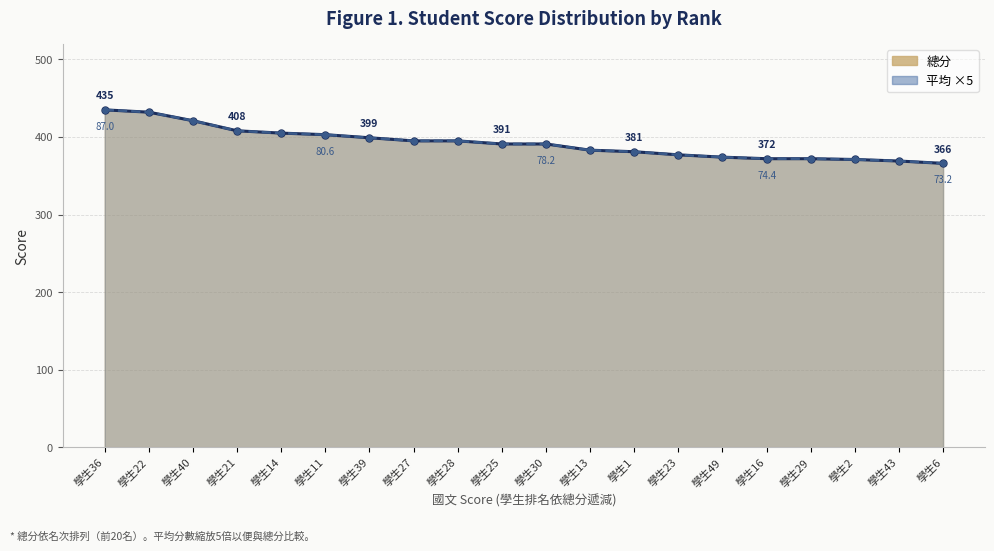

True or false: 平均 ×5 line and 總分 line intersect in this chart.

False